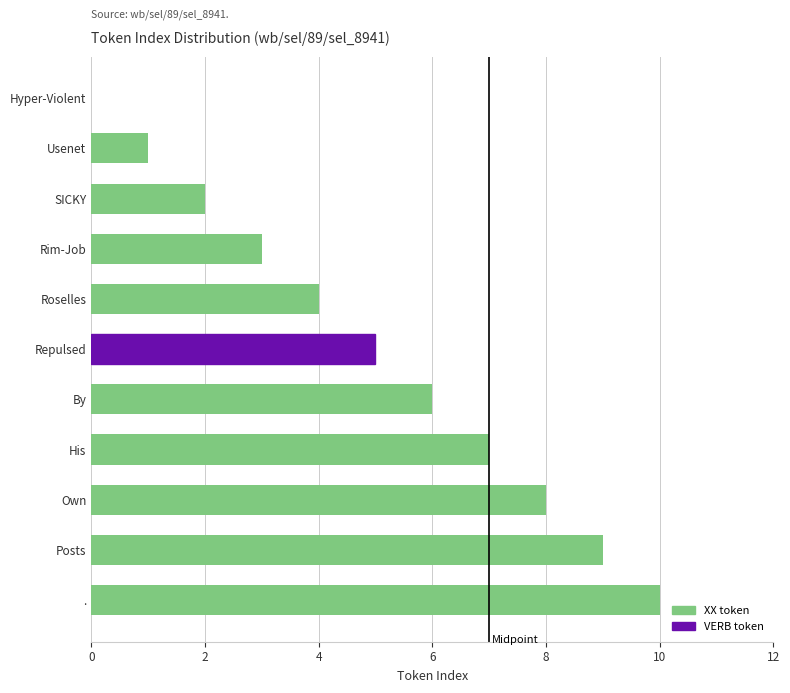

At which label is the value closest to 5?

Repulsed